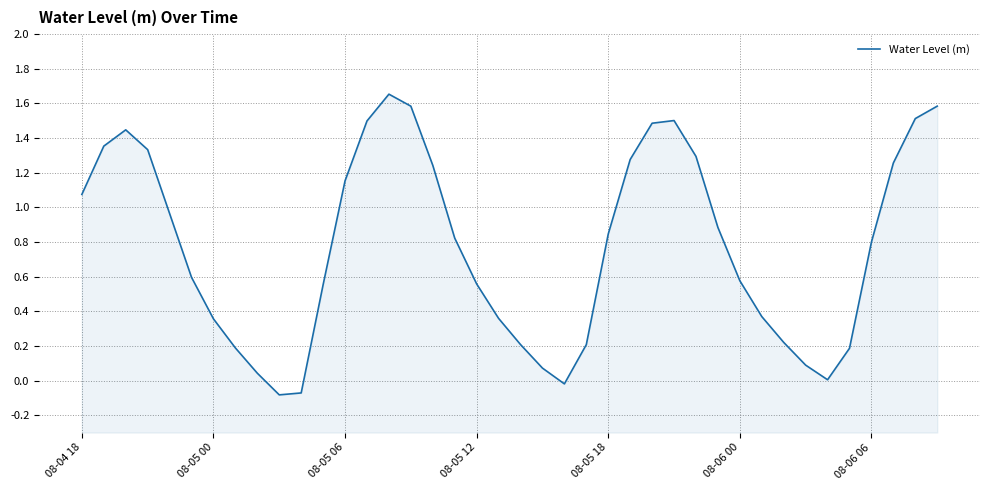

What is the minimum value shown in the chart?

-0.1